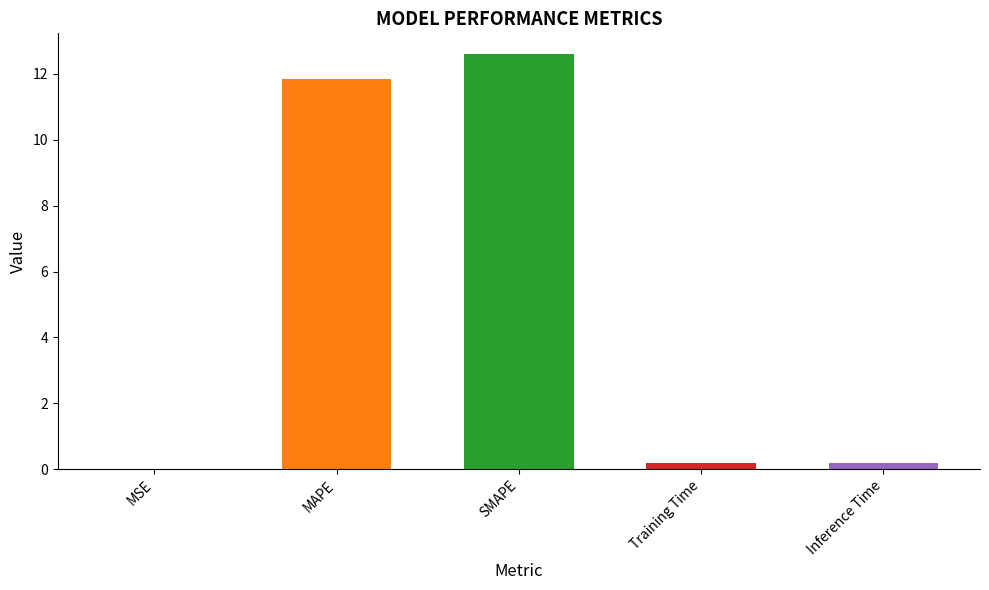

What is the sum of all values?

24.8